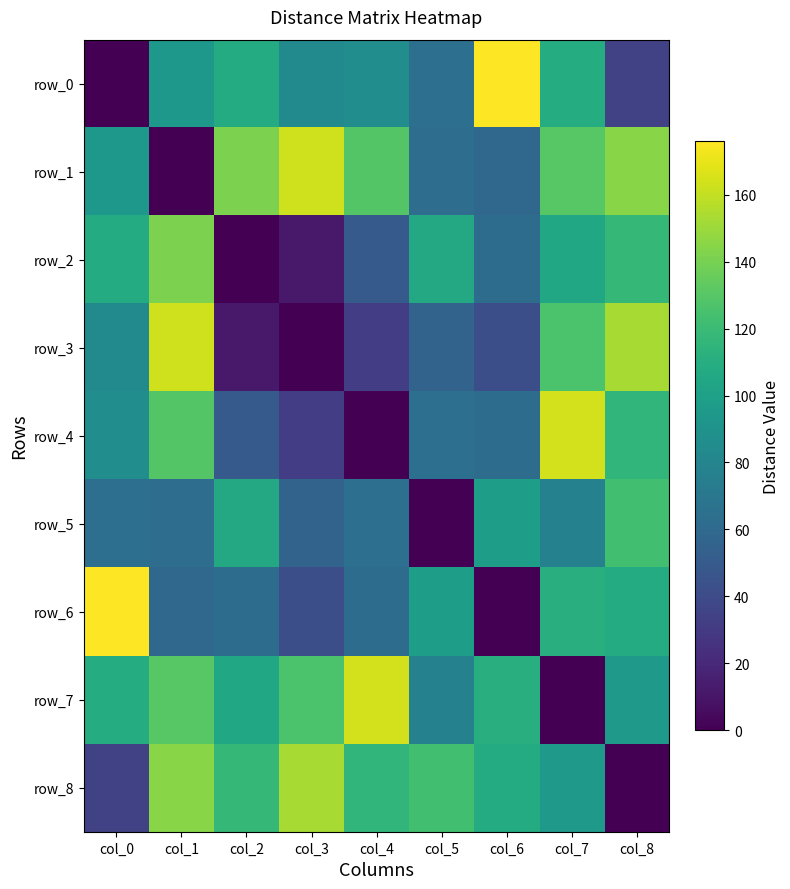

Reading left to right, transcribe all the data shown in this chart.

row_0: col_0=0	col_1=94	col_2=108	col_3=84	col_4=86	col_5=64	col_6=176	col_7=109	col_8=34
row_1: col_0=94	col_1=0	col_2=141	col_3=163	col_4=129	col_5=63	col_6=59	col_7=130	col_8=145
row_2: col_0=108	col_1=141	col_2=0	col_3=12	col_4=50	col_5=106	col_6=62	col_7=105	col_8=117
row_3: col_0=84	col_1=163	col_2=12	col_3=0	col_4=32	col_5=56	col_6=42	col_7=126	col_8=153
row_4: col_0=86	col_1=129	col_2=50	col_3=32	col_4=0	col_5=64	col_6=62	col_7=164	col_8=116
row_5: col_0=64	col_1=63	col_2=106	col_3=56	col_4=64	col_5=0	col_6=98	col_7=77	col_8=123
row_6: col_0=176	col_1=59	col_2=62	col_3=42	col_4=62	col_5=98	col_6=0	col_7=110	col_8=108
row_7: col_0=109	col_1=130	col_2=105	col_3=126	col_4=164	col_5=77	col_6=110	col_7=0	col_8=95
row_8: col_0=34	col_1=145	col_2=117	col_3=153	col_4=116	col_5=123	col_6=108	col_7=95	col_8=0